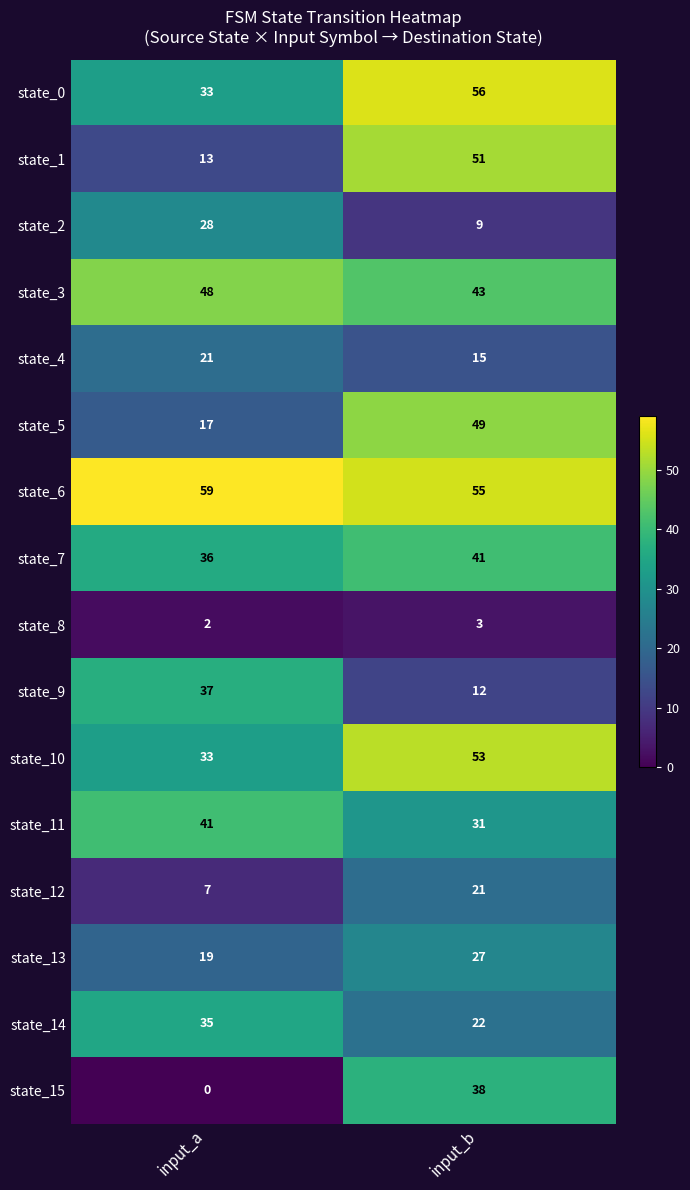

At input_b, list the series in order from largest to smallest.

state_0, state_6, state_10, state_1, state_5, state_3, state_7, state_15, state_11, state_13, state_14, state_12, state_4, state_9, state_2, state_8